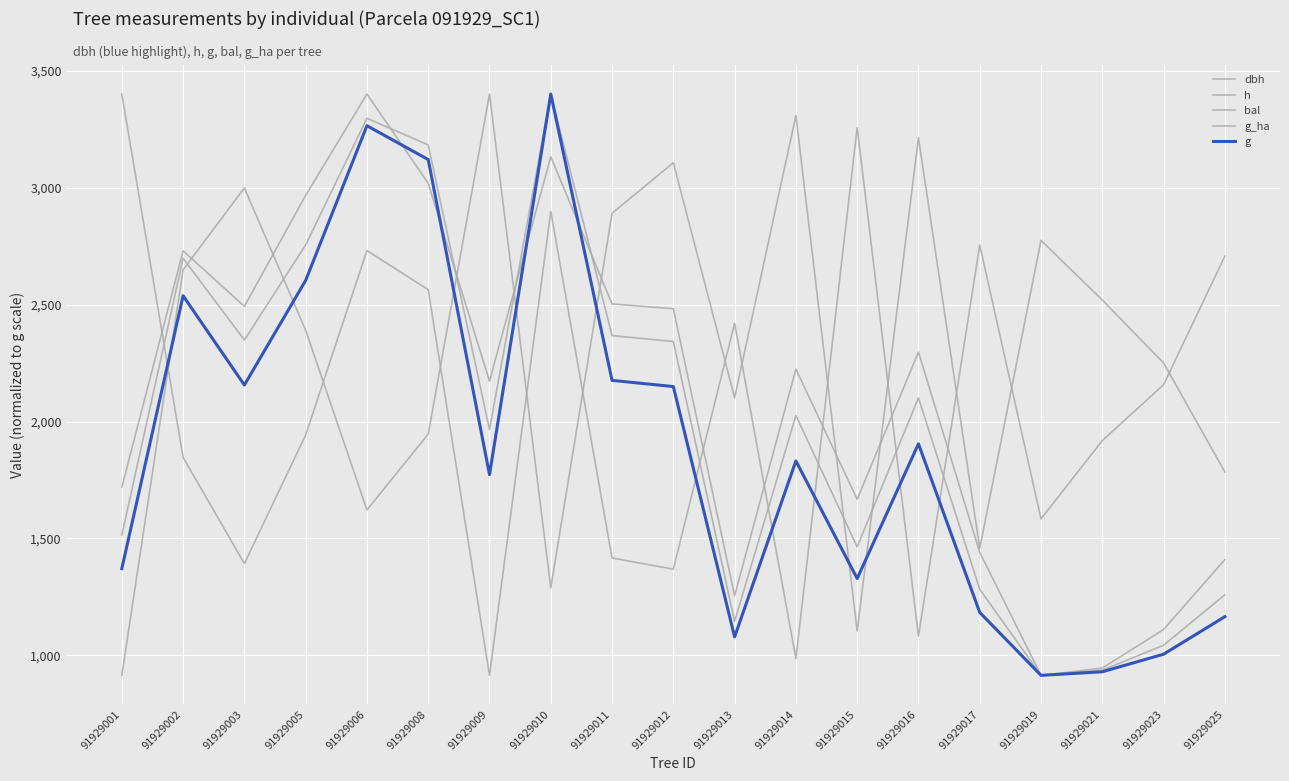

Does the chart display data point markers on the line(s)?

No